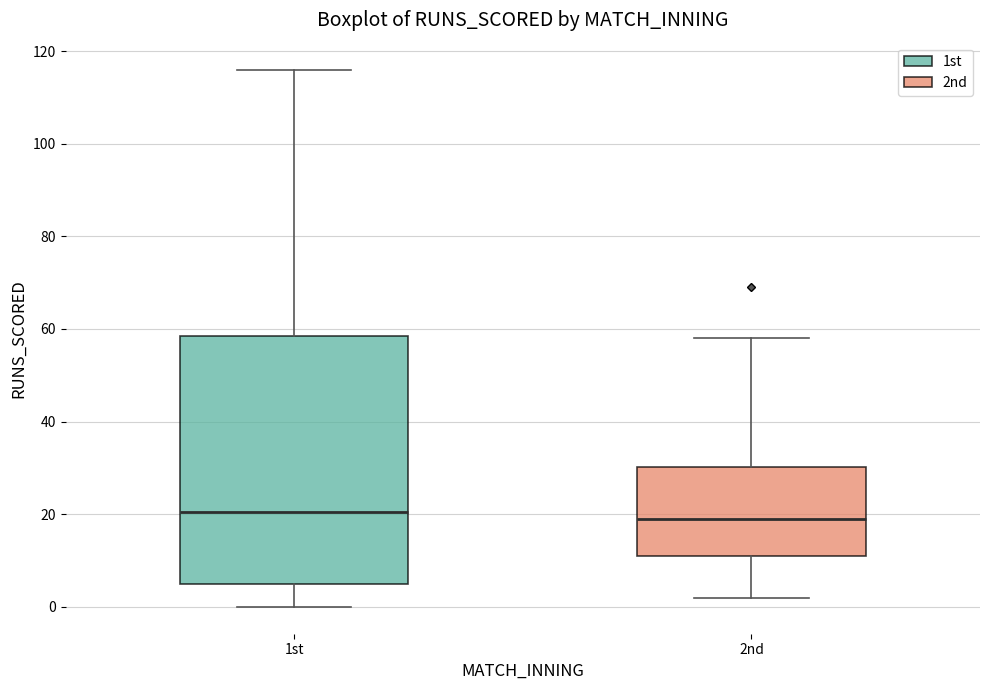

Reading left to right, read every box against the y-axis: the position of its median line, the range the box covers, and the ends of its whiskers. The values are not printed on the chart, so give them approximately, as read against the axis.

1st: median 20, box 6 to 58, whiskers 0 to 116
2nd: median 20, box 12 to 30, whiskers 2 to 58